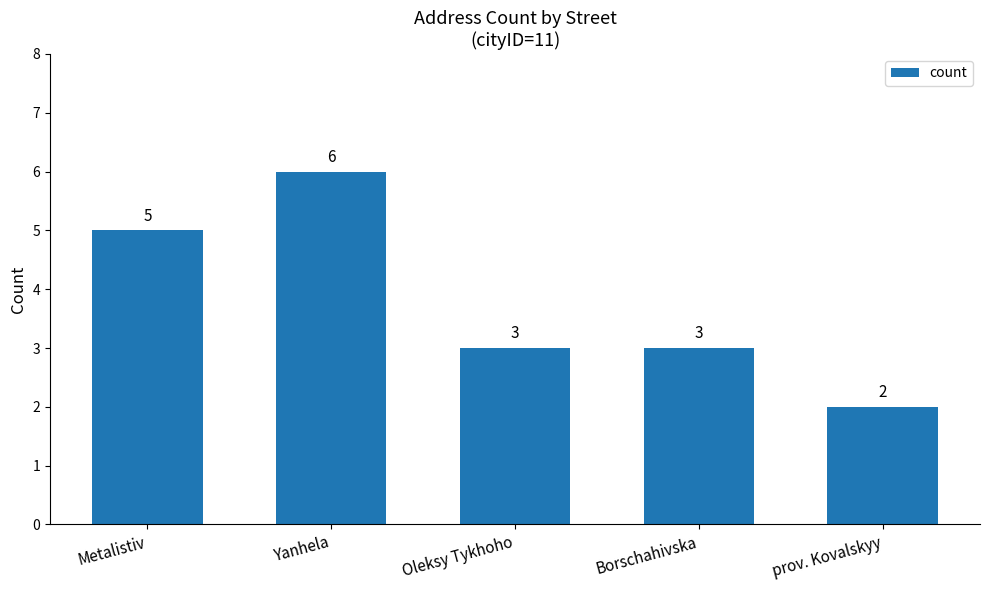

Reading left to right, list all the values displayed in this chart.

5	6	3	3	2